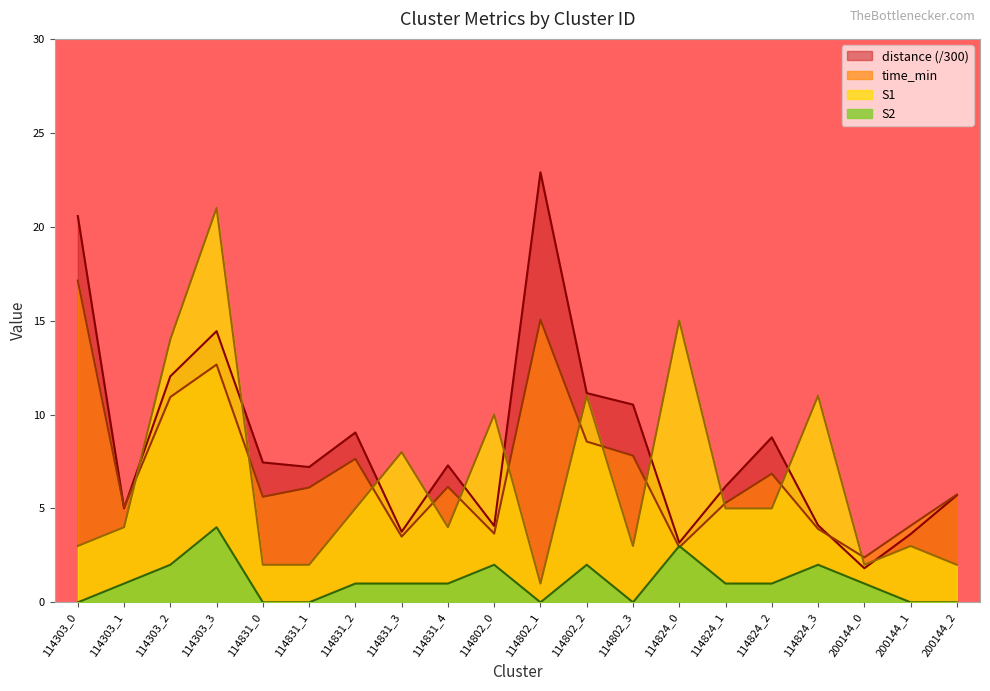

How many lines are shown in the chart?

4